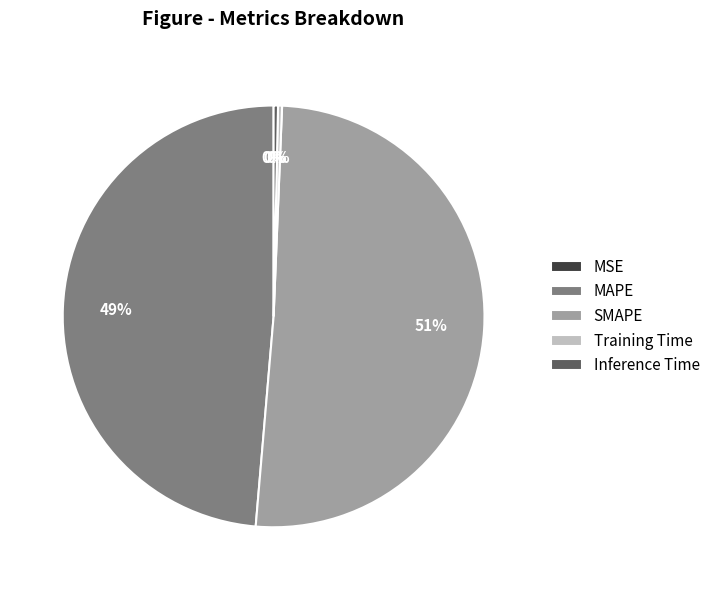

Which has a higher value, MAPE or SMAPE?

SMAPE